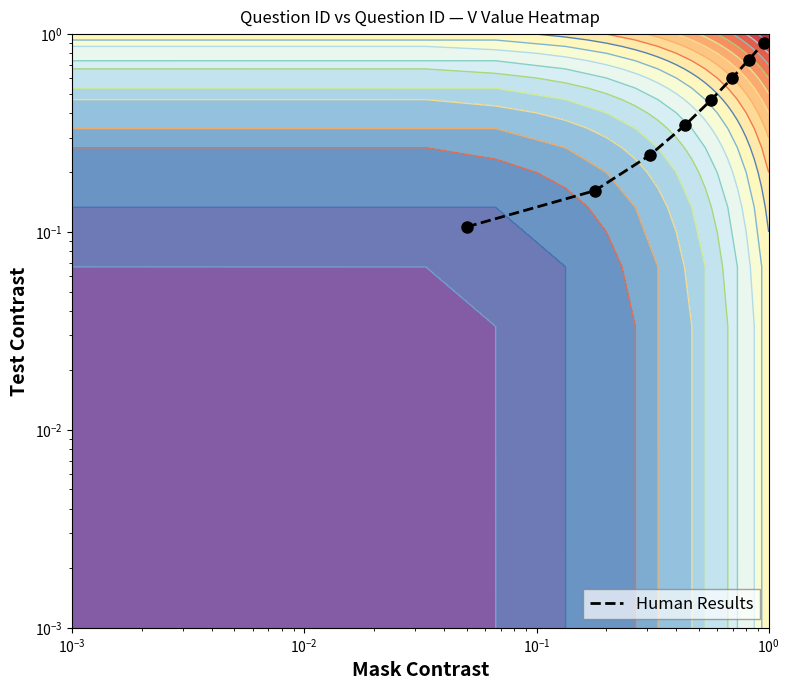

Count the number of data series in this chart.

1